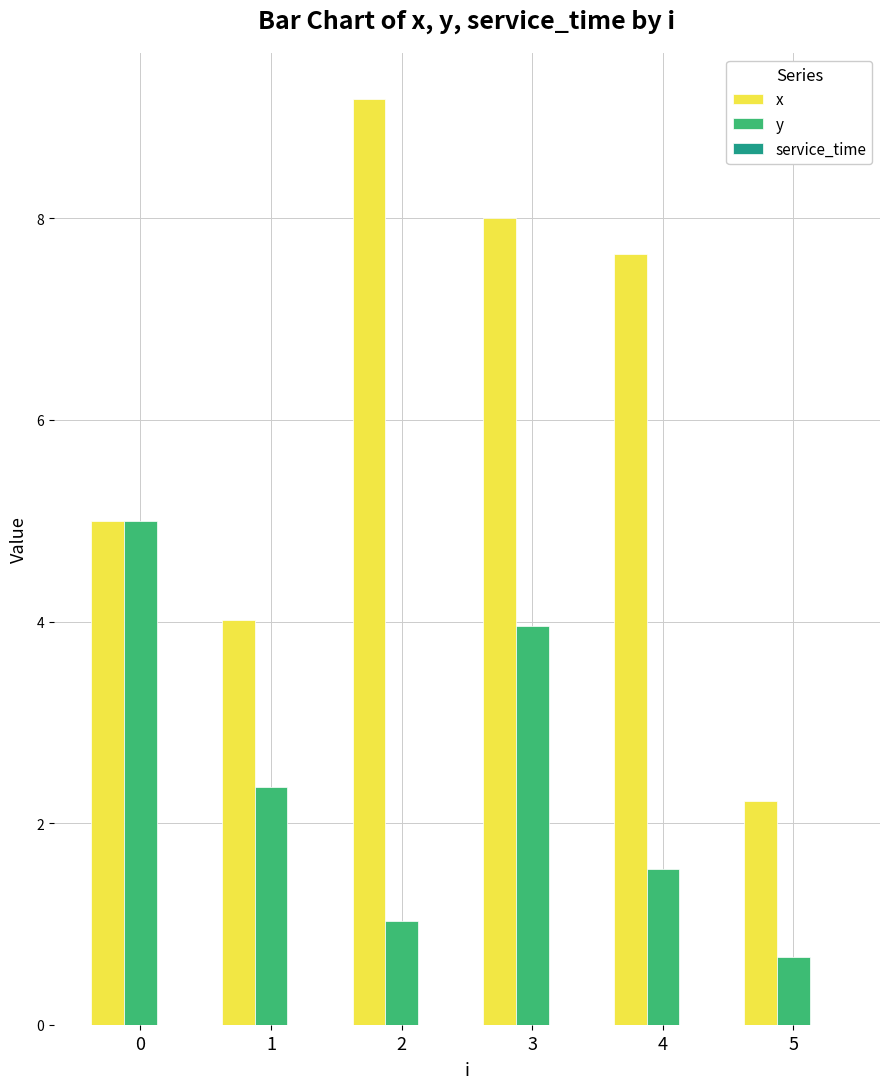

Rank the series by their maximum value, from highest to lowest.

x, y